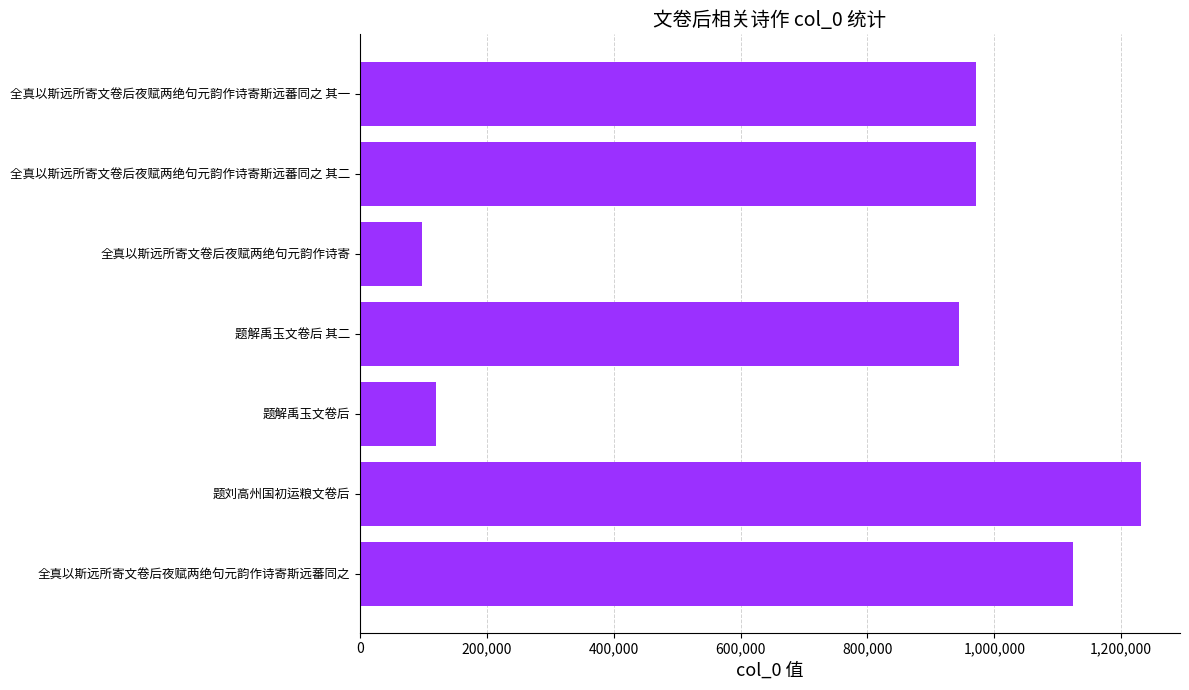

What is the ratio of the value at 全真以斯远所寄文卷后夜赋两绝句元韵作诗寄斯远蕃同之 to the value at 题解禹玉文卷后?

9.3